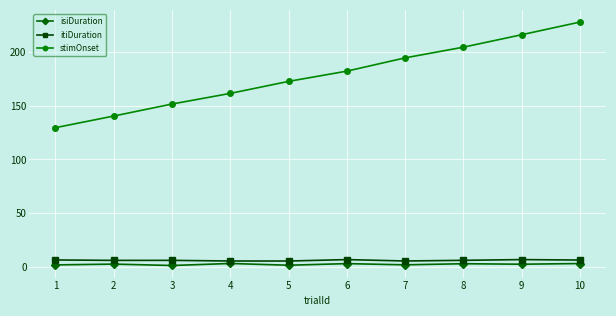

What is the value of the isiDuration point at the 7th from the left?

1.7